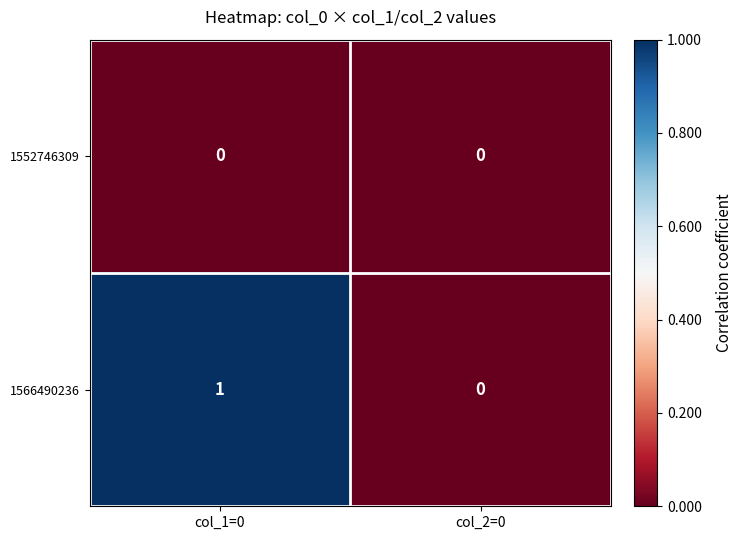

Between col_1=0 and col_2=0, which series saw the biggest shift?

1566490236